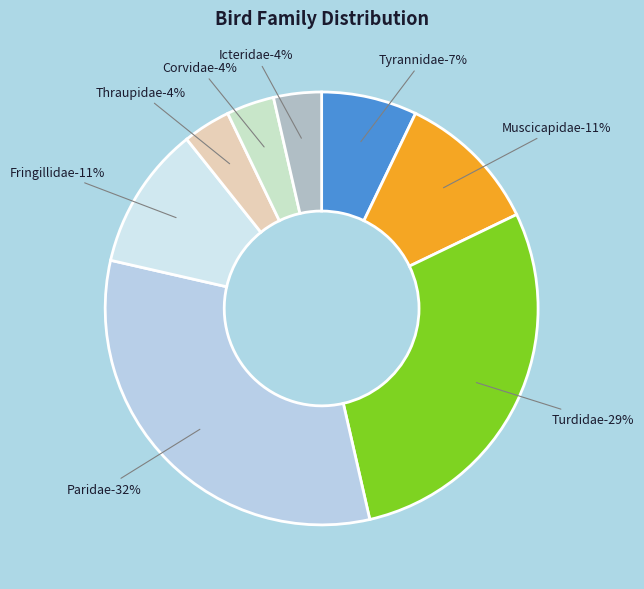

Rank the categories by value from lowest to highest.

Thraupidae, Corvidae, Icteridae, Tyrannidae, Muscicapidae, Fringillidae, Turdidae, Paridae